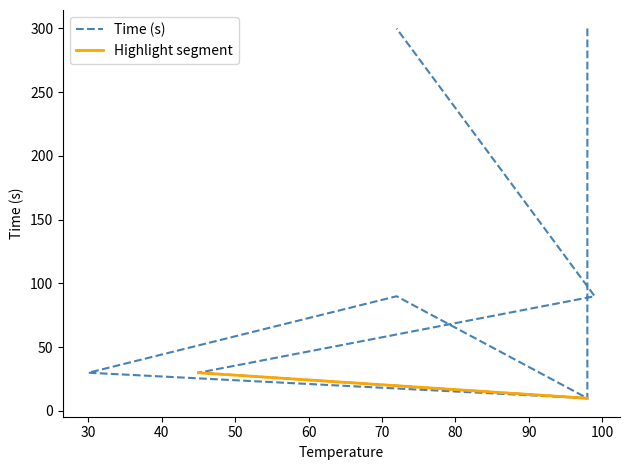

How many points are higher than both their immediate neighbors (excluding endpoints)?

1